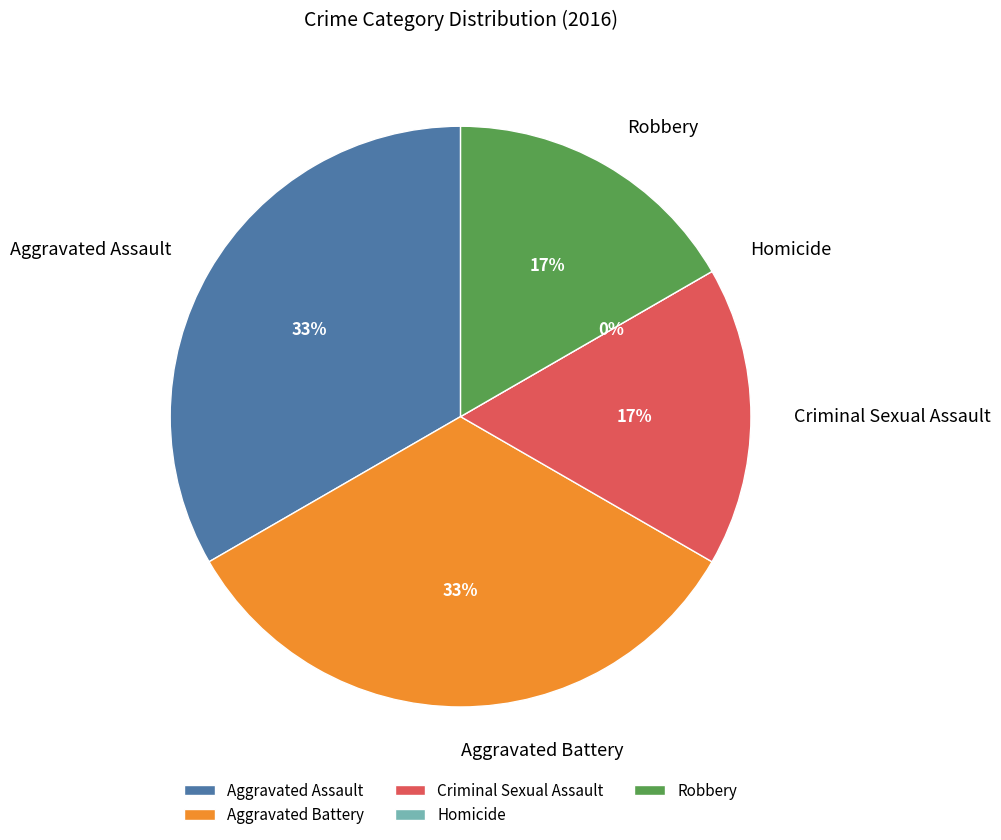

To the nearest percent, what is the combined percentage of Aggravated Battery and Homicide?

33%